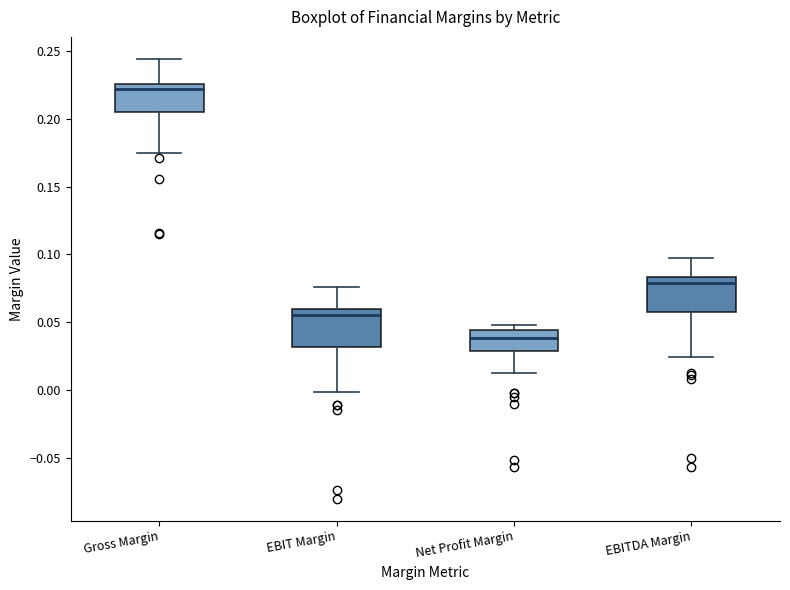

Where does the median line of the box for EBIT Margin sit on the y-axis? The values are not printed on the chart, so give them approximately, as read against the axis.

0.055